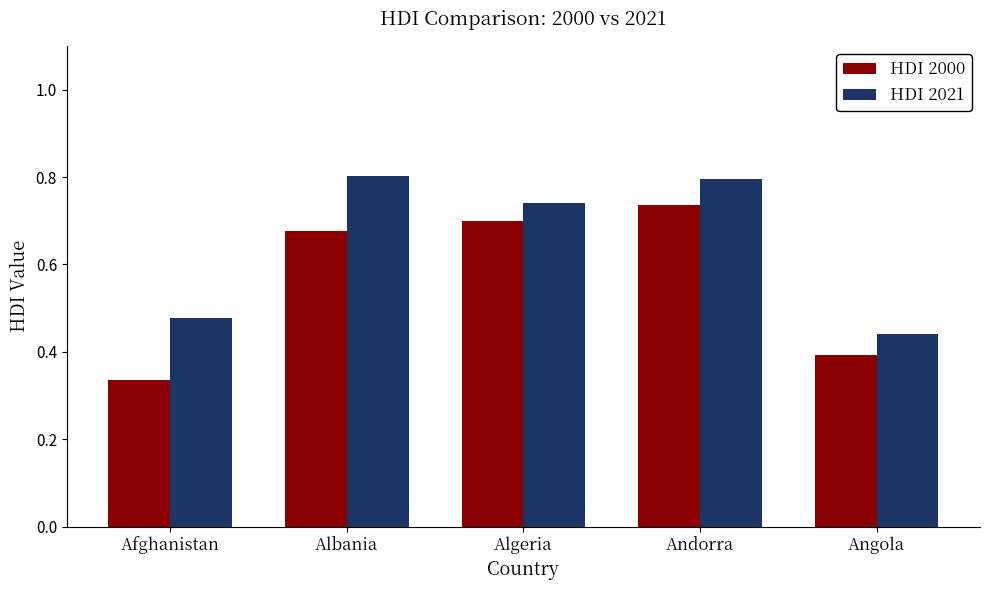

Are the bars horizontal?

No